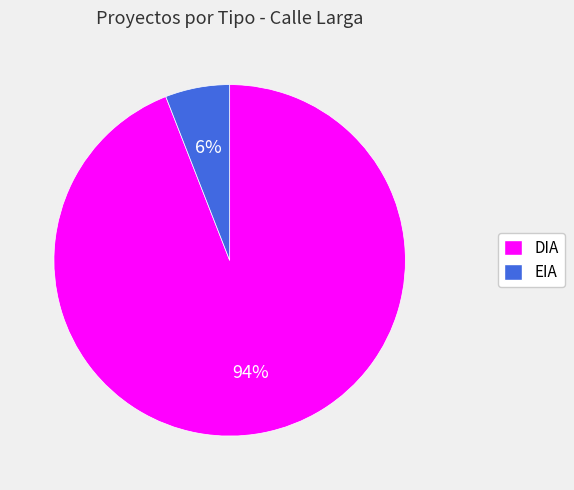

Approximately how many times larger is the value at EIA compared to DIA?

0.1